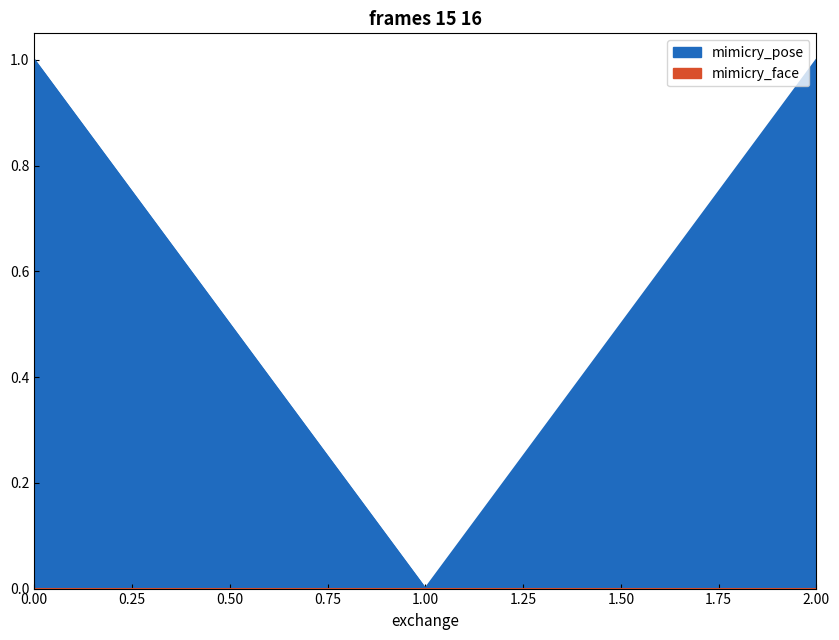

What is the sum of all values?

2